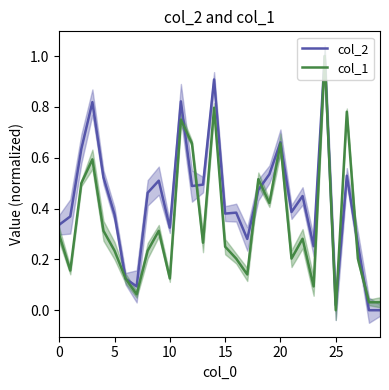

Between 23 and 24, which series saw the biggest shift?

col_1